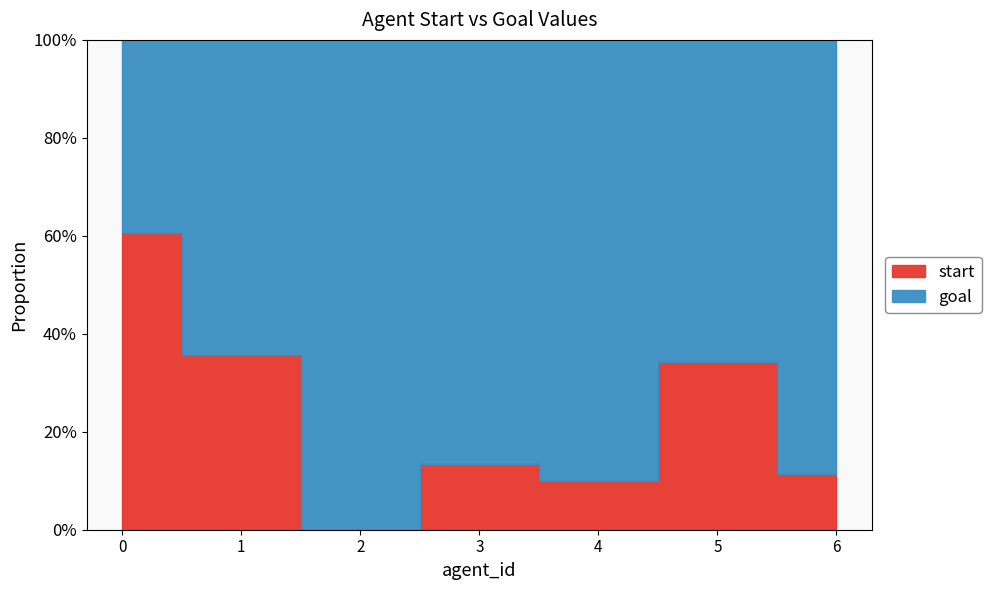

How many times do goal and start cross each other?

1